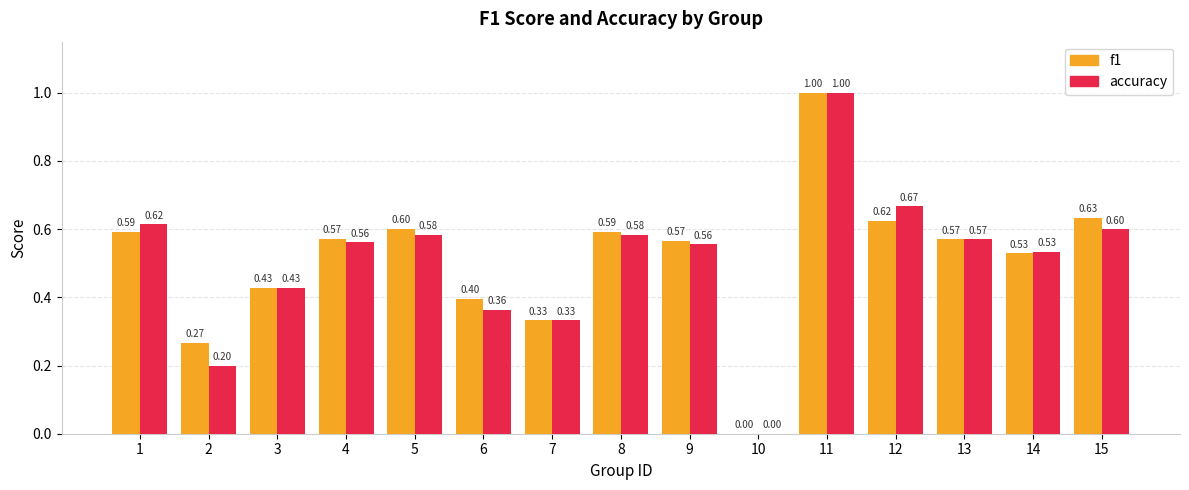

What is the sum of all f1 values?

7.7